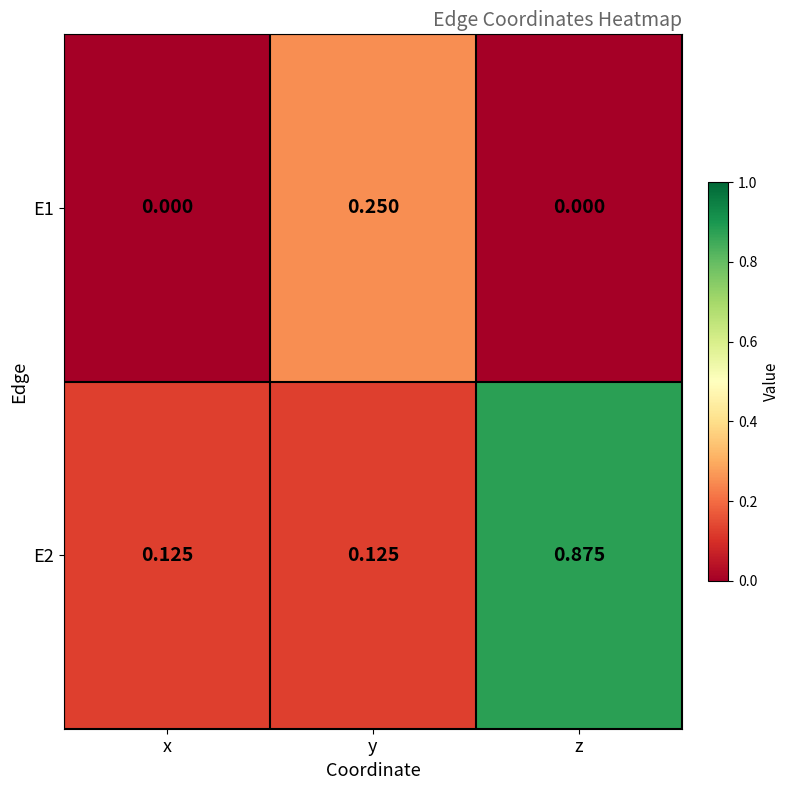

Is the value of E1 at z greater than the value of E2 at z?

No